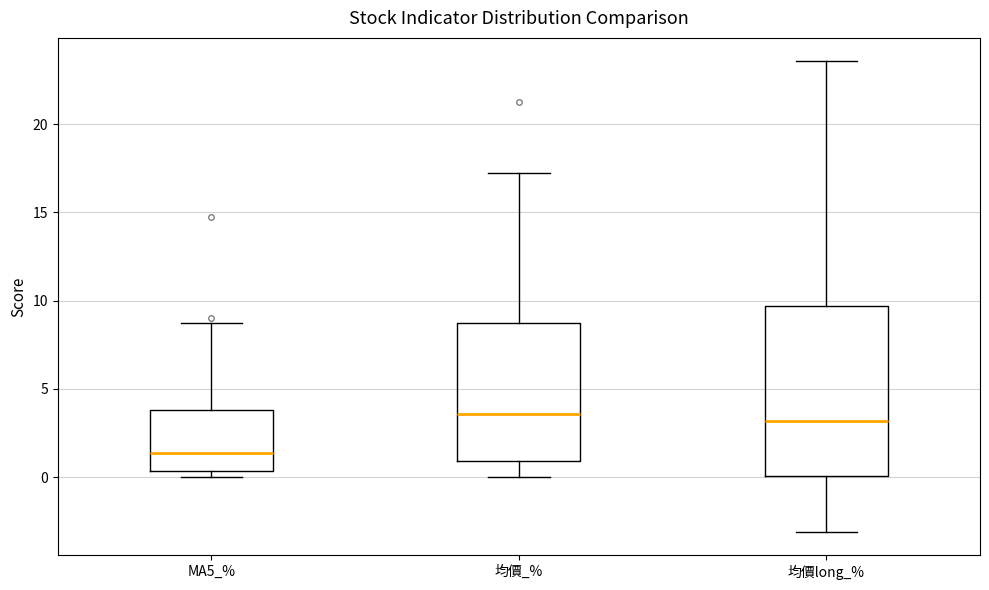

Which box is the tallest, from its lower edge to its upper edge?

均價long_%